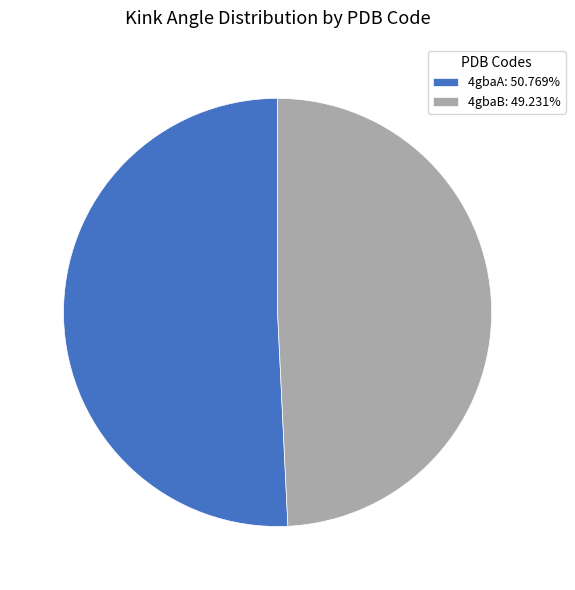

Approximately how many times larger is the value at 4gbaA compared to 4gbaB?

1.0